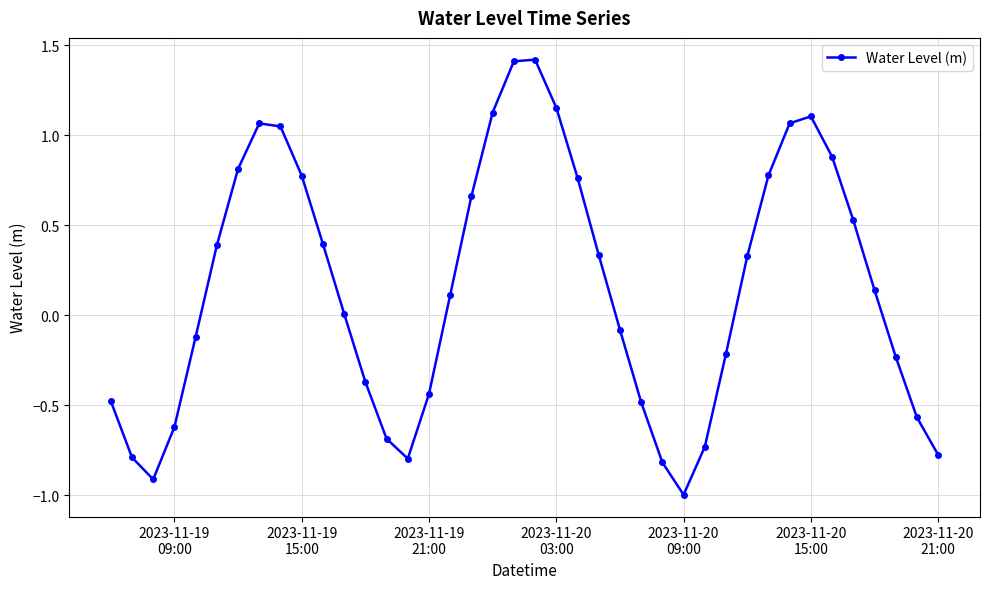

What is the maximum value shown in the chart?

1.4